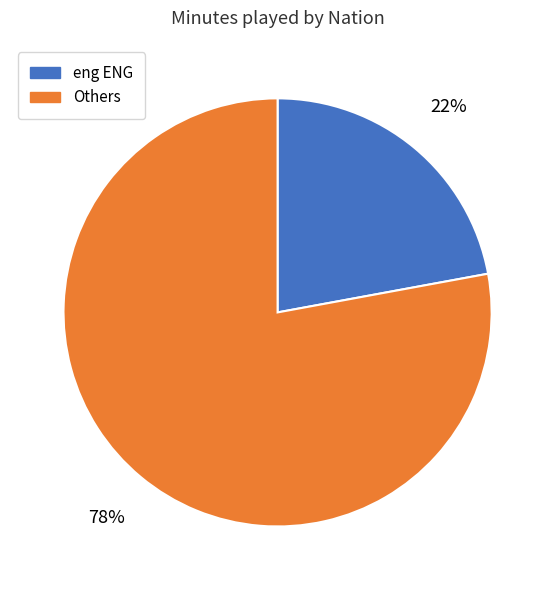

Do eng ENG and Others together represent more than half of the pie?

Yes